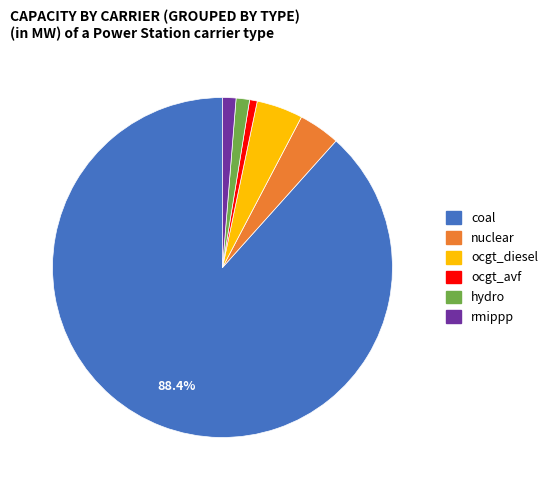

What is the smallest slice in the pie chart?

ocgt_avf